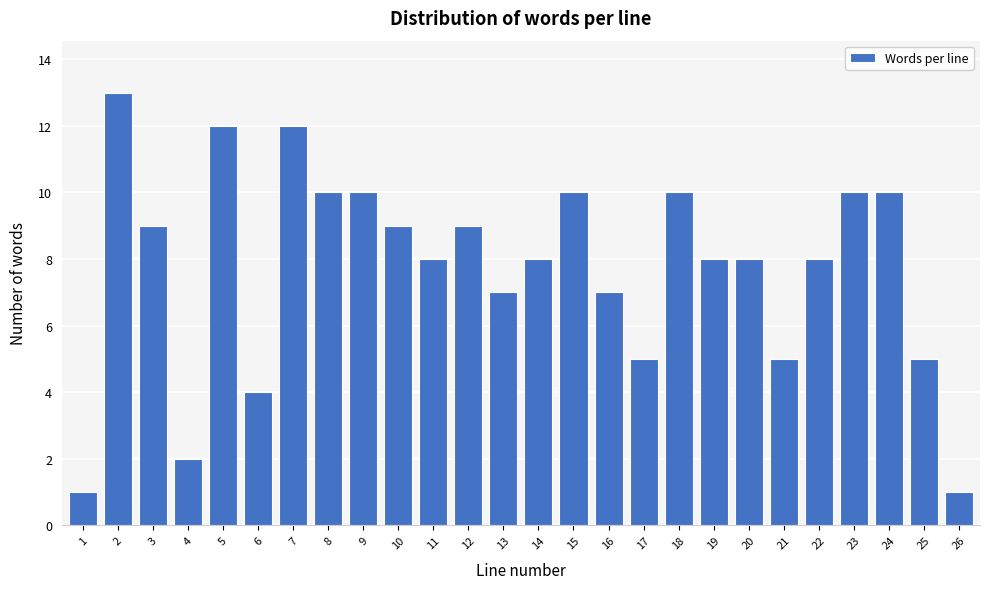

Reading left to right, transcribe all the data shown in this chart.

1	13	9	2	12	4	12	10	10	9	8	9	7	8	10	7	5	10	8	8	5	8	10	10	5	1